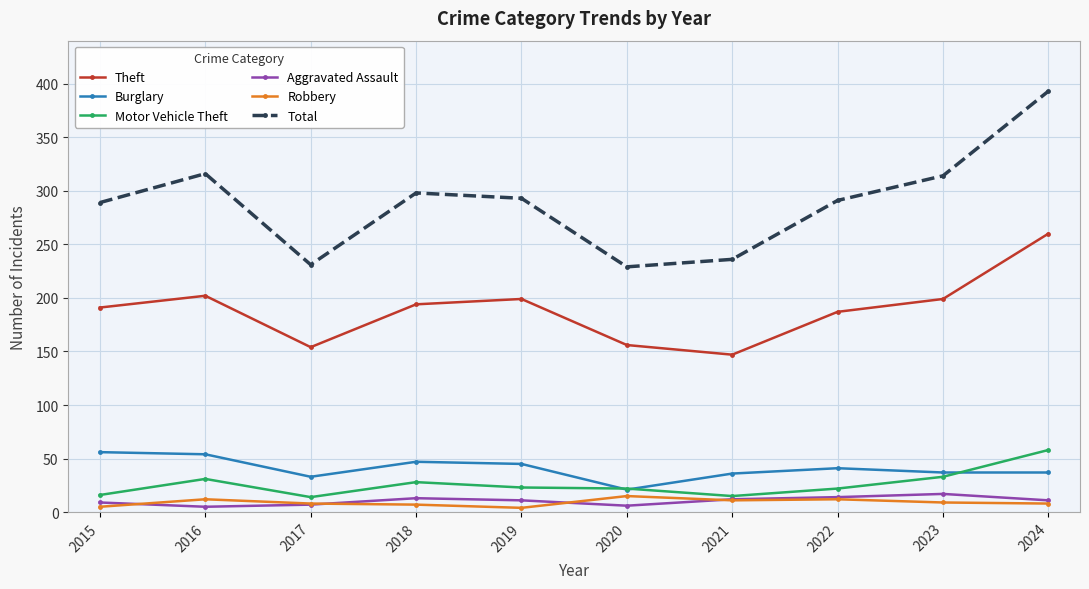

In Theft, how many points are higher than both neighbors (excluding endpoints)?

2